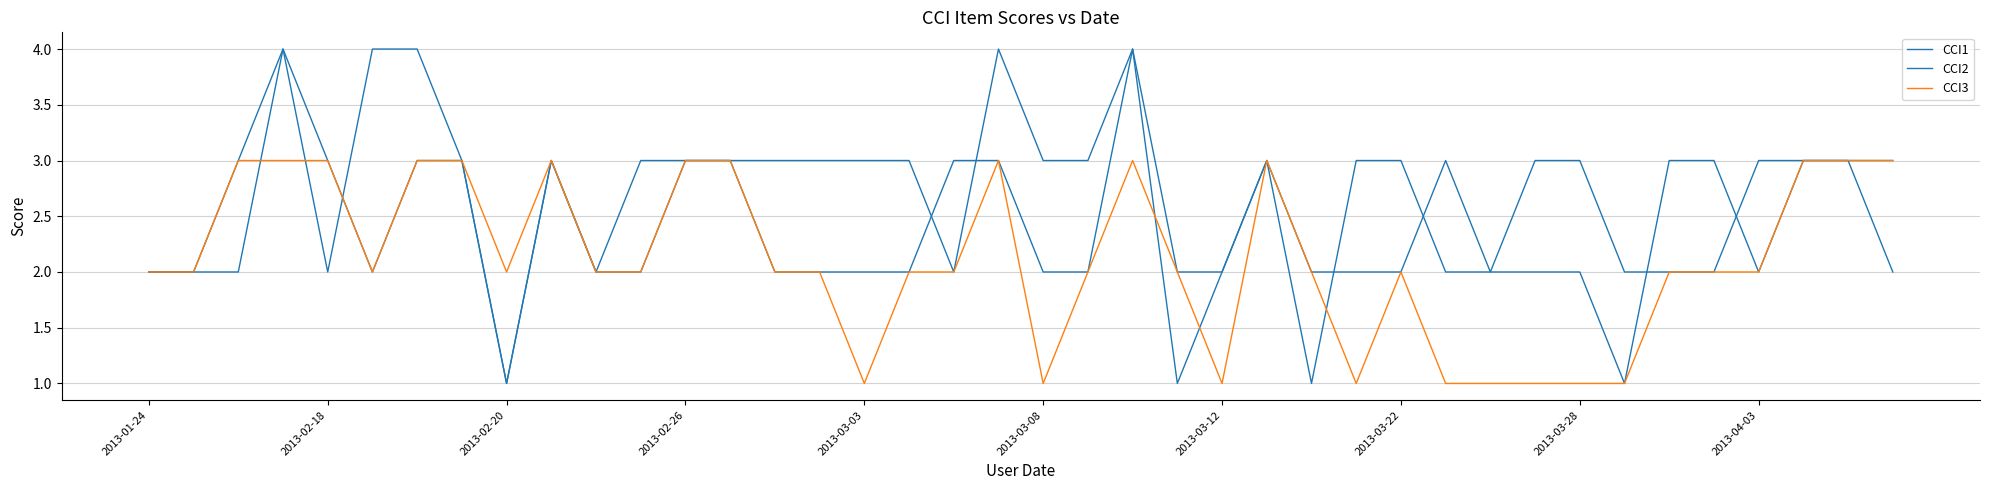

What is the label of the 16th point from the left?

15